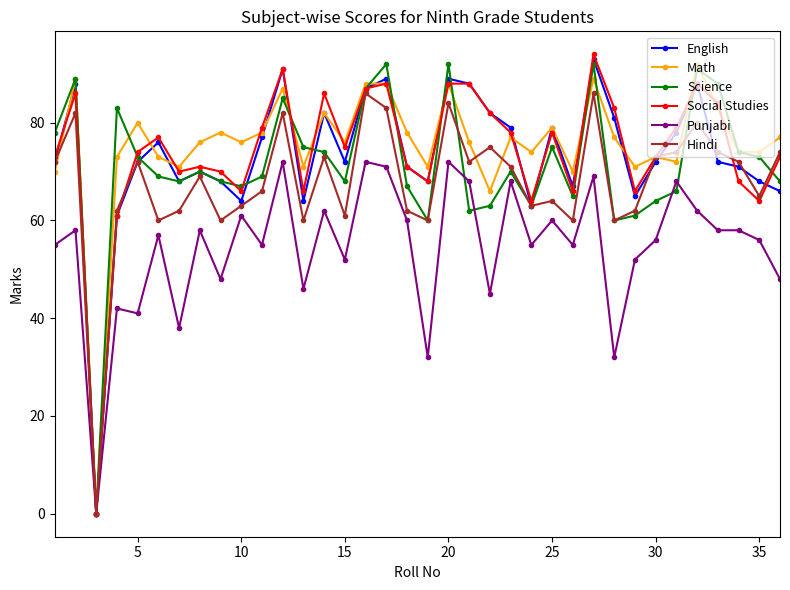

True or false: Math has more than 1 points higher than both neighbors.

True